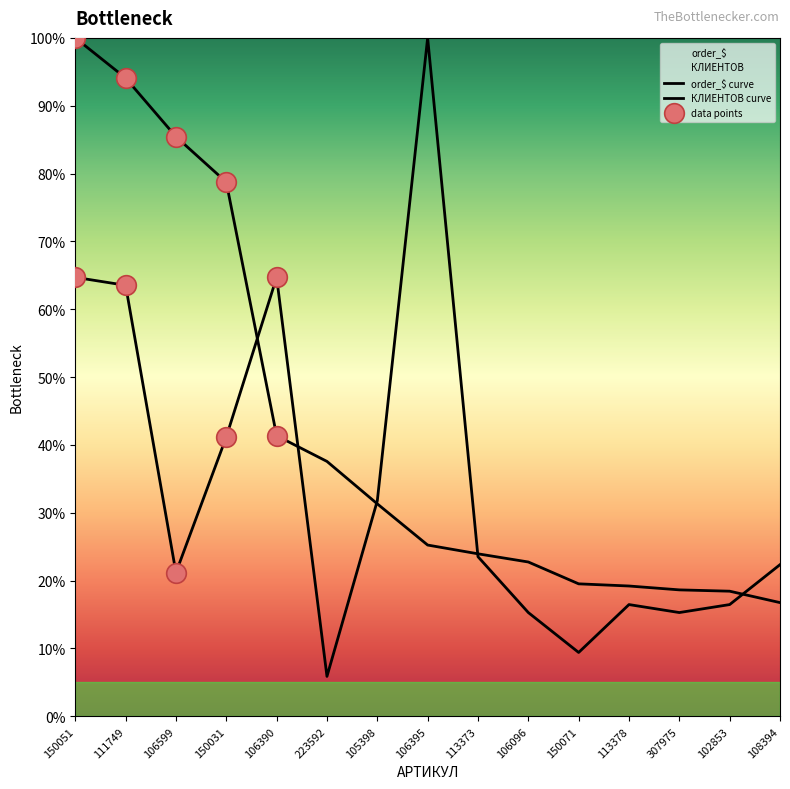

Which series has the largest total across all categories?

order_$